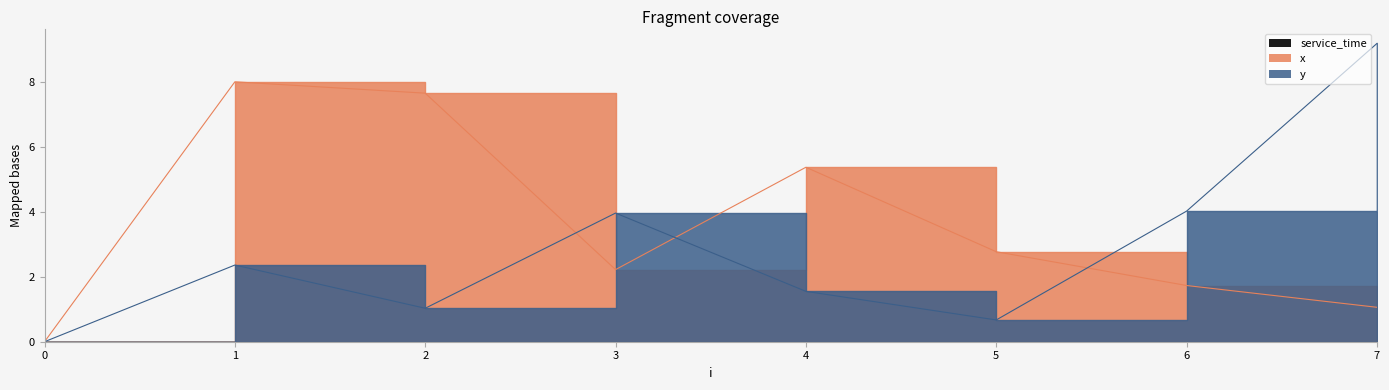

In x, how many points are higher than both neighbors (excluding endpoints)?

2